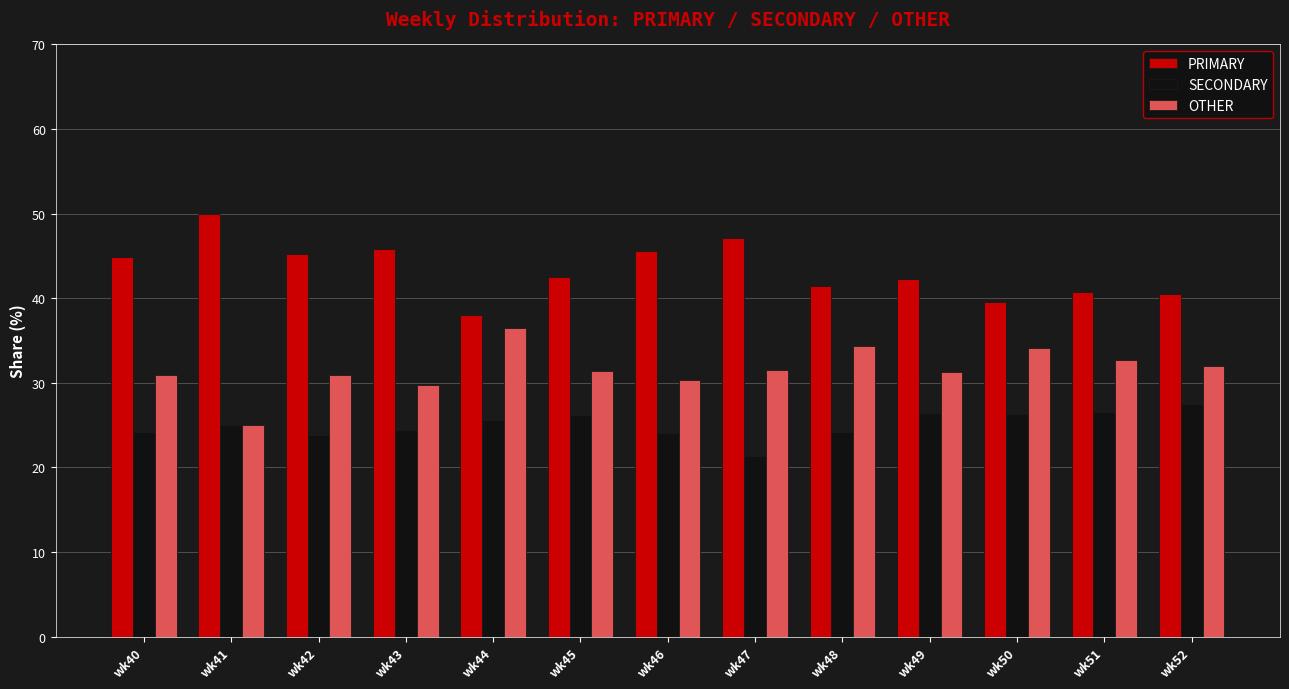

What is the value of the OTHER bar at the 2nd from the left?

25.0